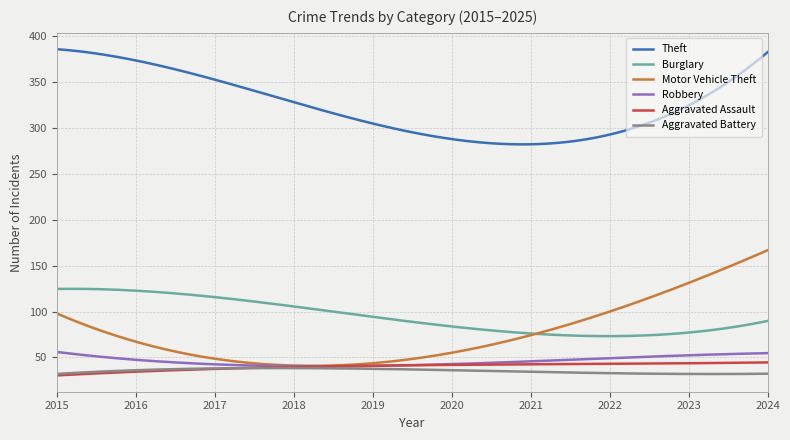

True or false: Burglary has more than 0 interior local peaks.

True